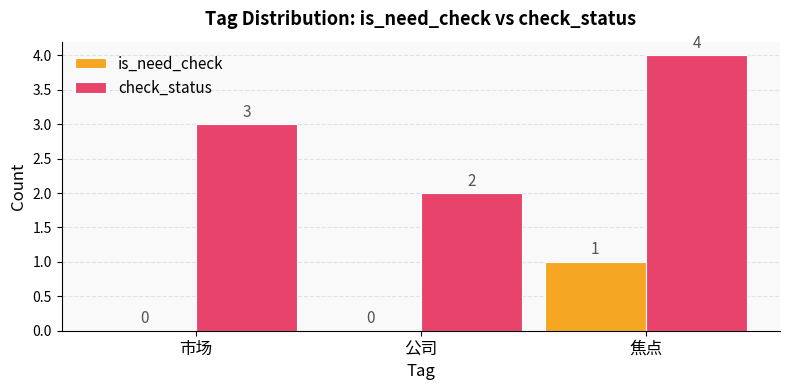

Which series has the largest total across all categories?

check_status